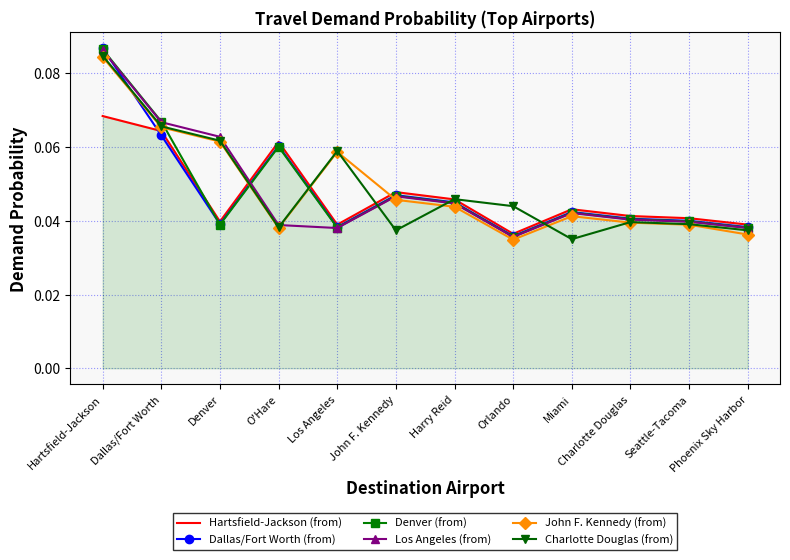

At which category does the chart reach its peak across all series?

Hartsfield-Jackson